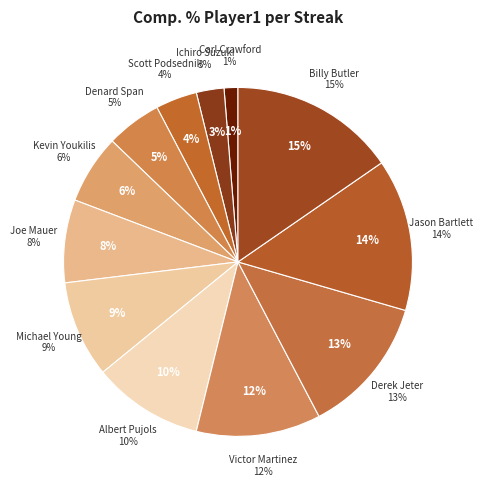

Rank the categories by value from highest to lowest.

Billy Butler, Jason Bartlett, Derek Jeter, Victor Martinez, Albert Pujols, Michael Young, Joe Mauer, Kevin Youkilis, Denard Span, Scott Podsednik, Ichiro Suzuki, Carl Crawford